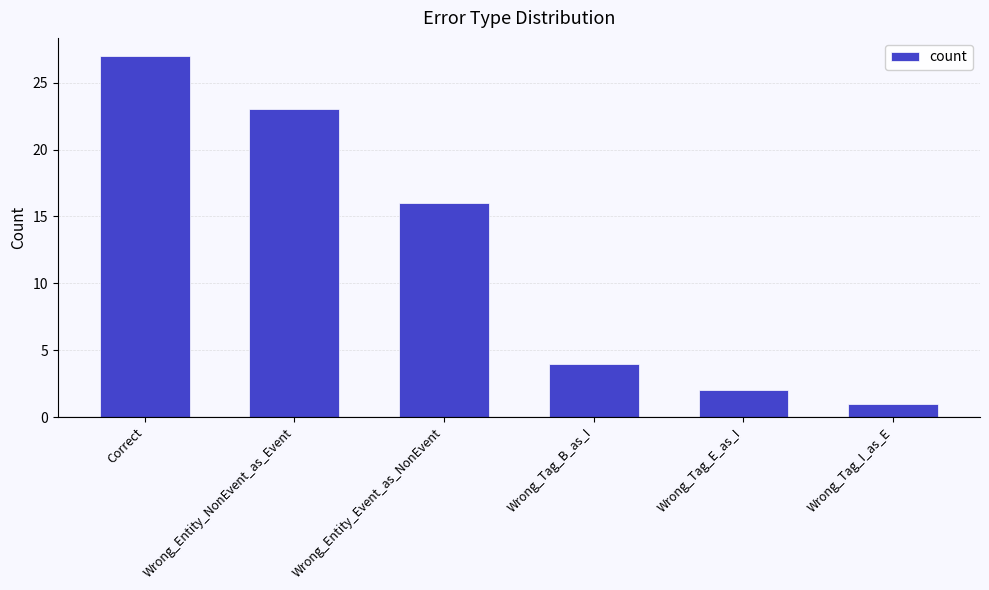

What position from the left is Wrong_Tag_I_as_E?

6